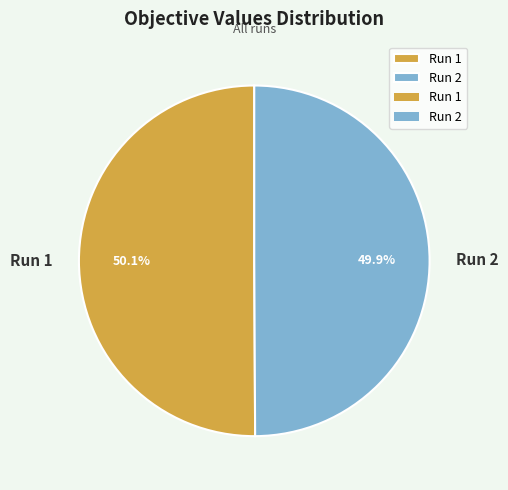

Is there a majority slice in this chart?

Yes